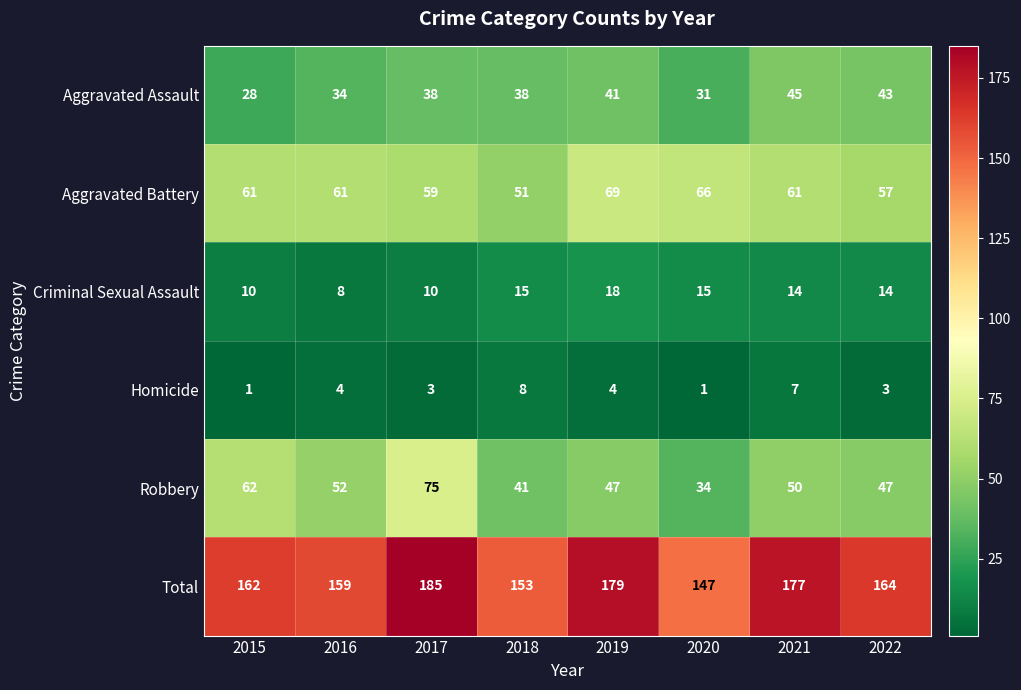

Rank the series by their maximum value, from highest to lowest.

Total, Robbery, Aggravated Battery, Aggravated Assault, Criminal Sexual Assault, Homicide